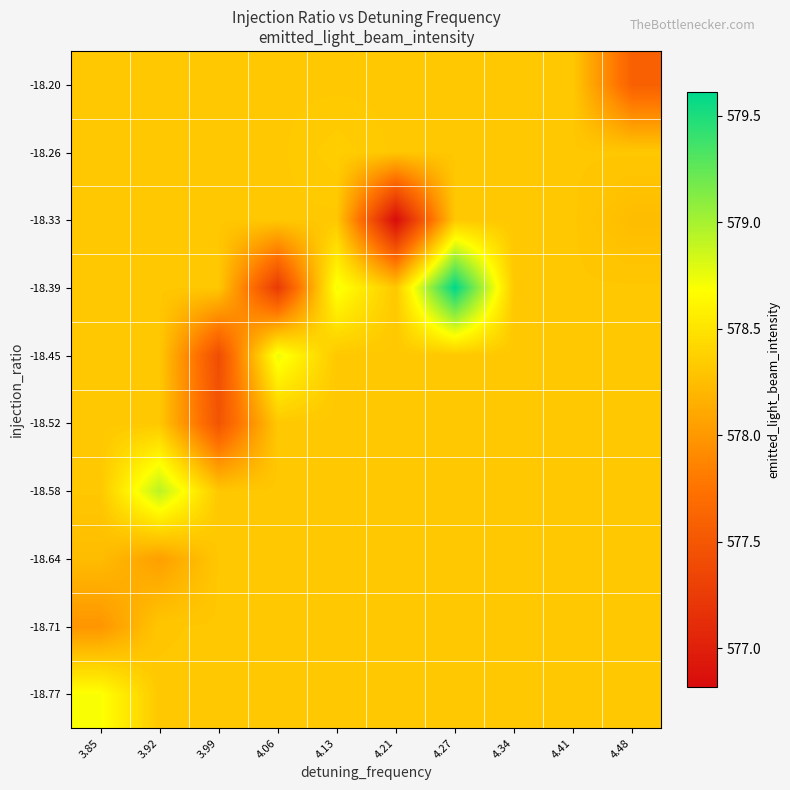

Which label corresponds to the largest value in the chart?

4.27